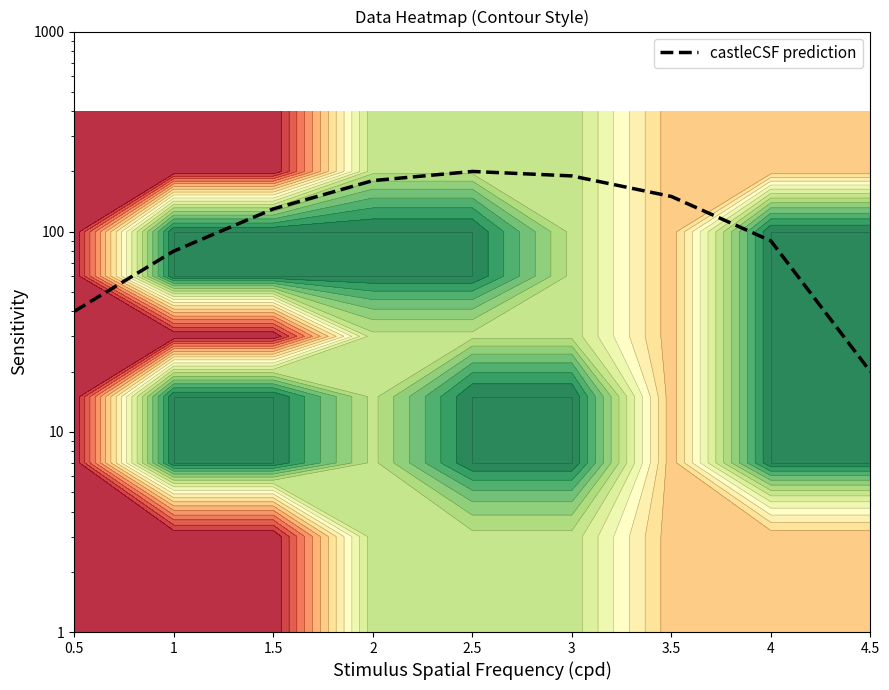

What is the maximum value shown in the chart?

200